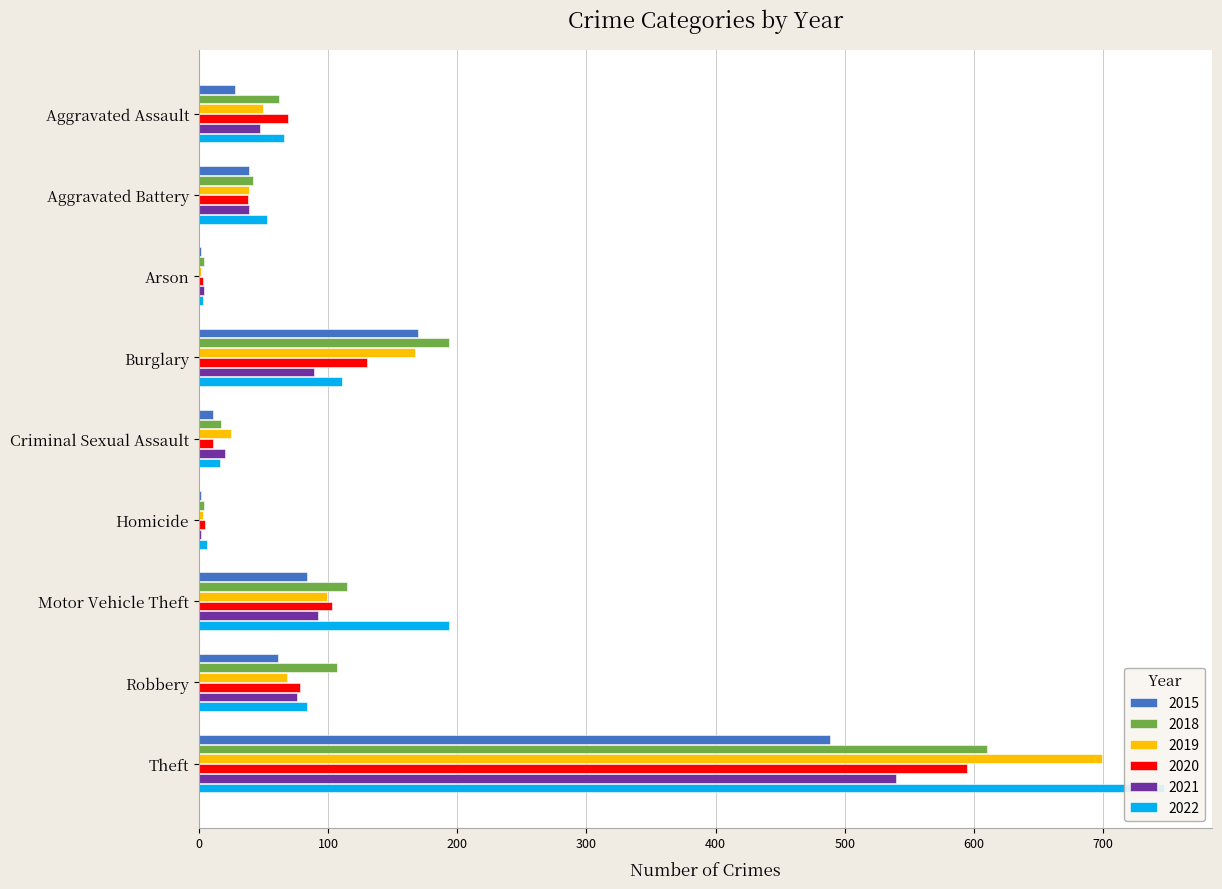

Reading left to right, list all the values displayed in this chart.

2015: 28	39	2	170	11	2	84	61	489
2018: 62	42	4	194	17	4	115	107	610
2019: 50	39	2	167	25	3	99	68	699
2020: 69	38	3	130	11	5	103	78	595
2021: 47	39	4	89	20	2	92	76	540
2022: 66	53	3	111	16	6	194	84	747